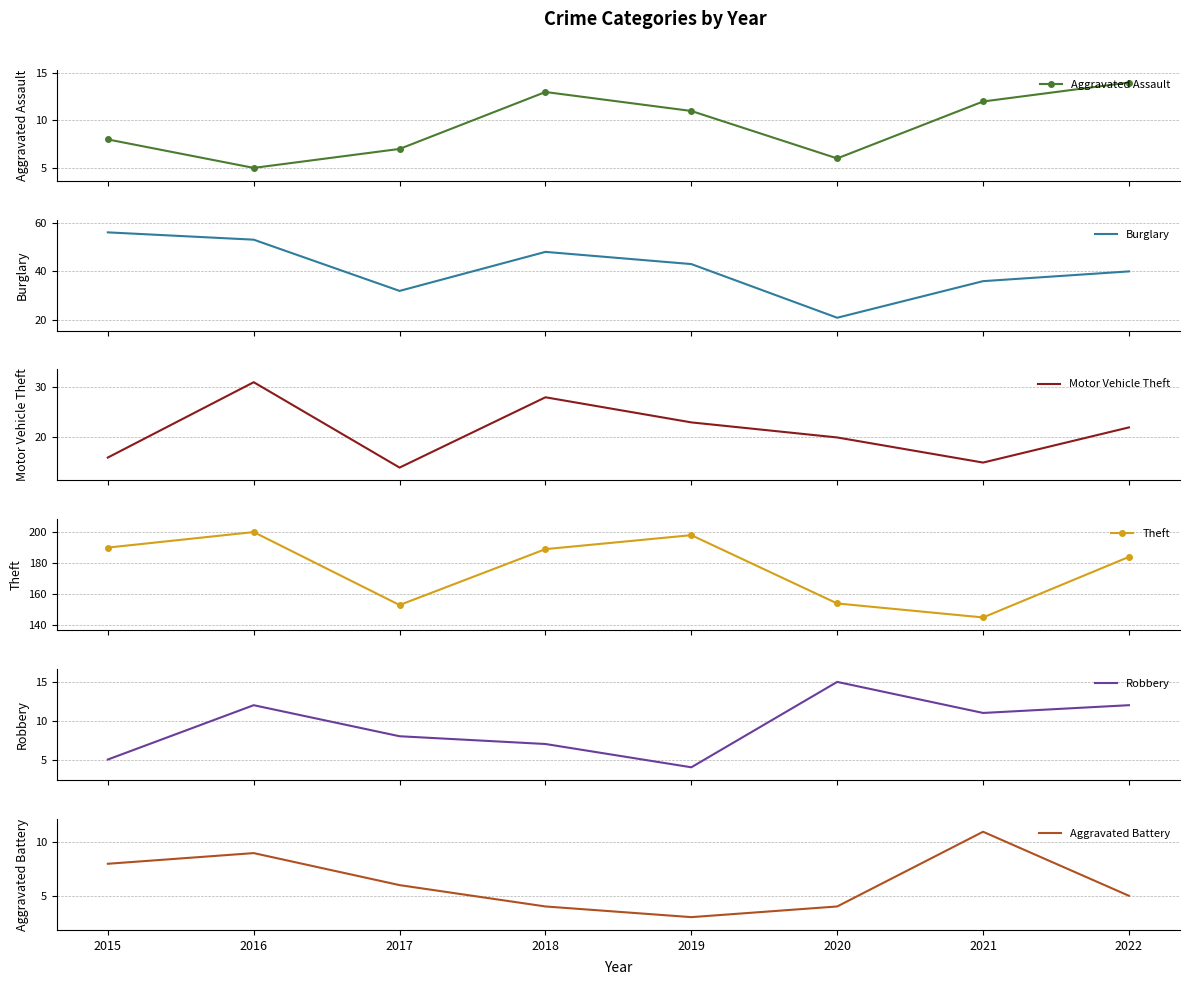

How many values in the Robbery series are below 11?

4